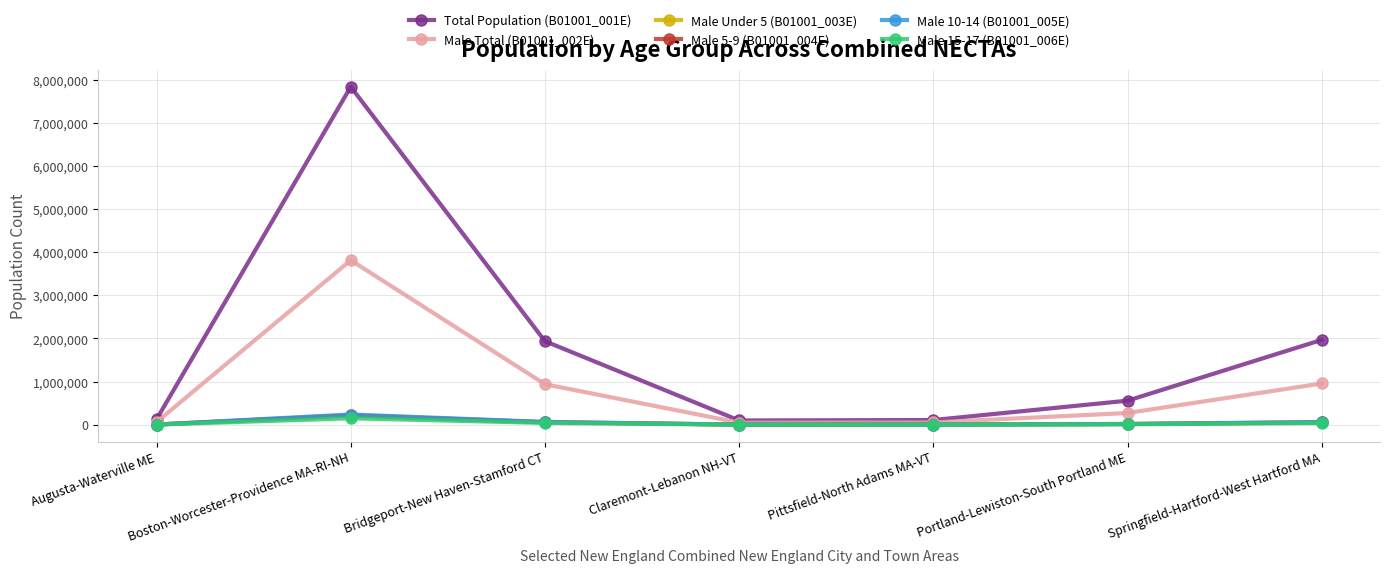

What is the value of the Total Population (B01001_001E) point at the 5th from the left?

108482